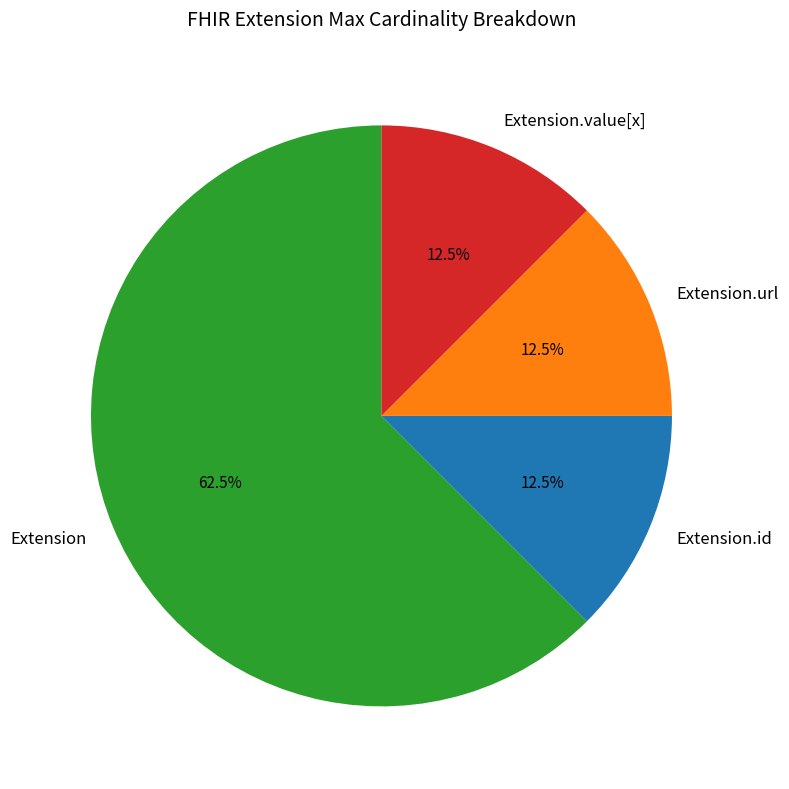

Count the number of slices in the pie.

4